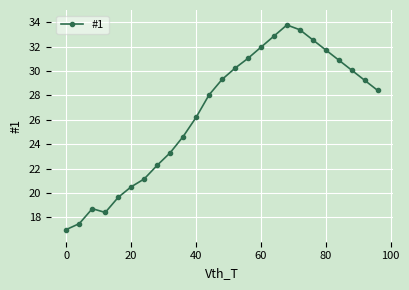

Does the chart display data point markers on the line(s)?

Yes